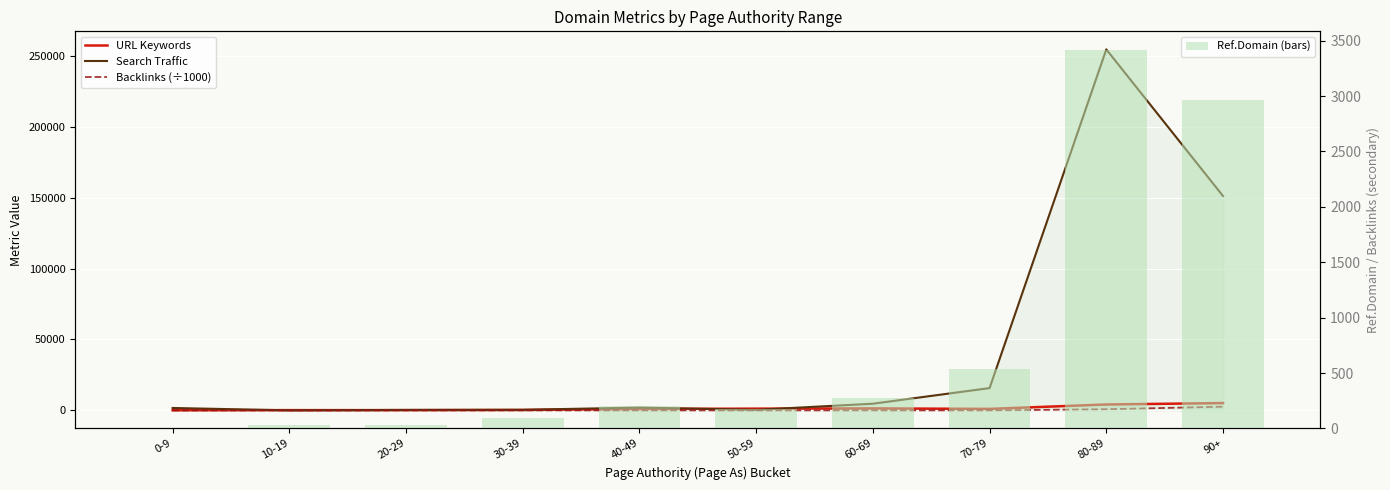

Which series has the largest total across all categories?

Search Traffic